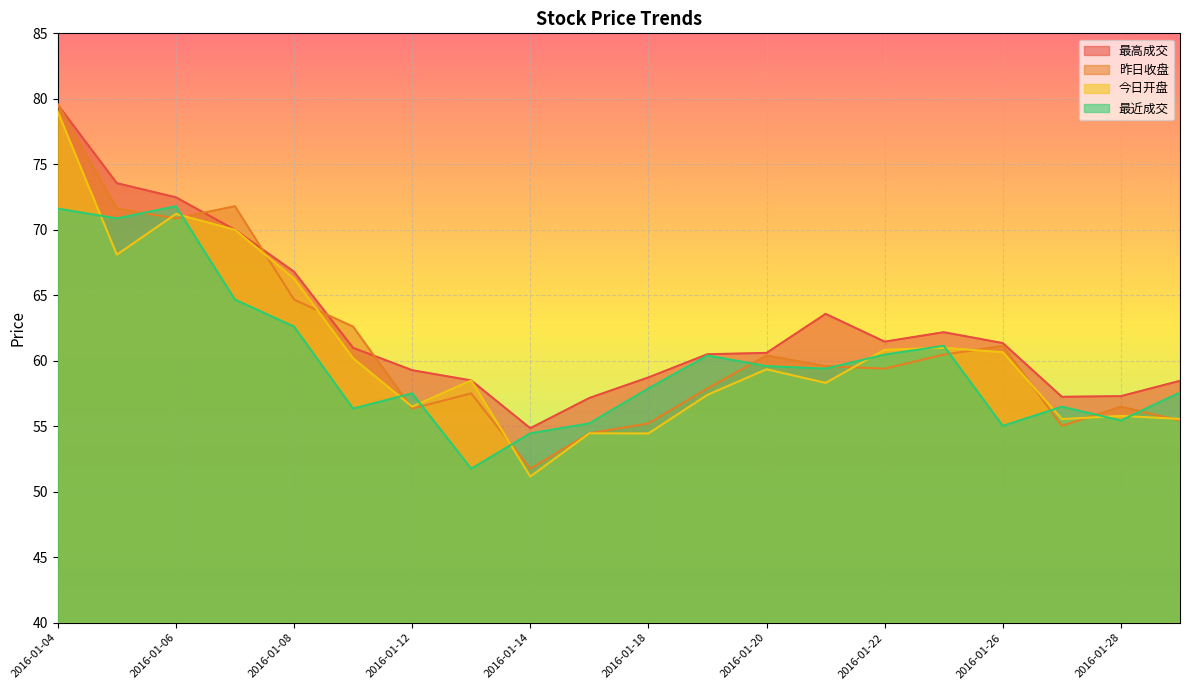

Which series has the largest range (max minus min)?

今日开盘